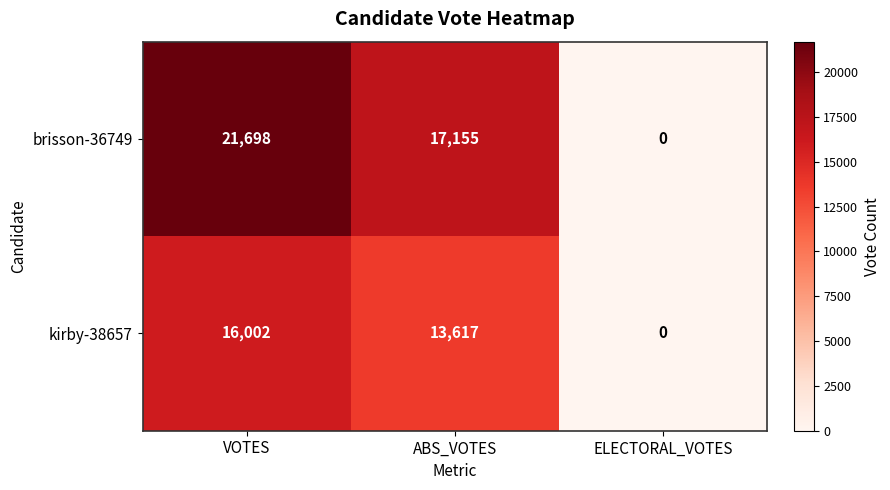

The value of kirby-38657 at ABS_VOTES is 13617. True or false?

True